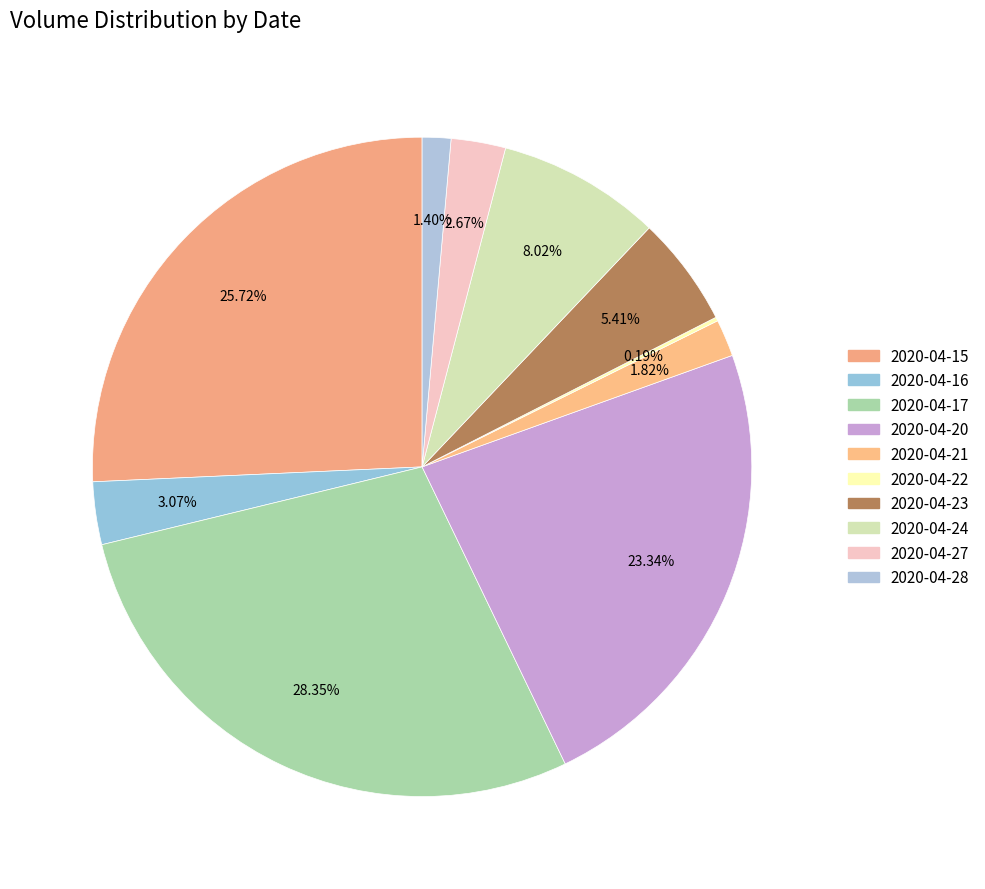

To the nearest percent, what is the difference between the largest and smallest slice percentages?

28%